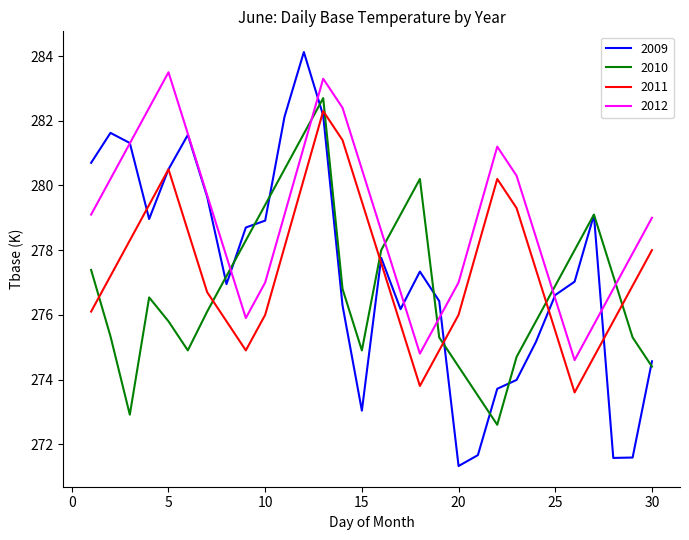

True or false: 2012 and 2011 intersect in this chart.

False